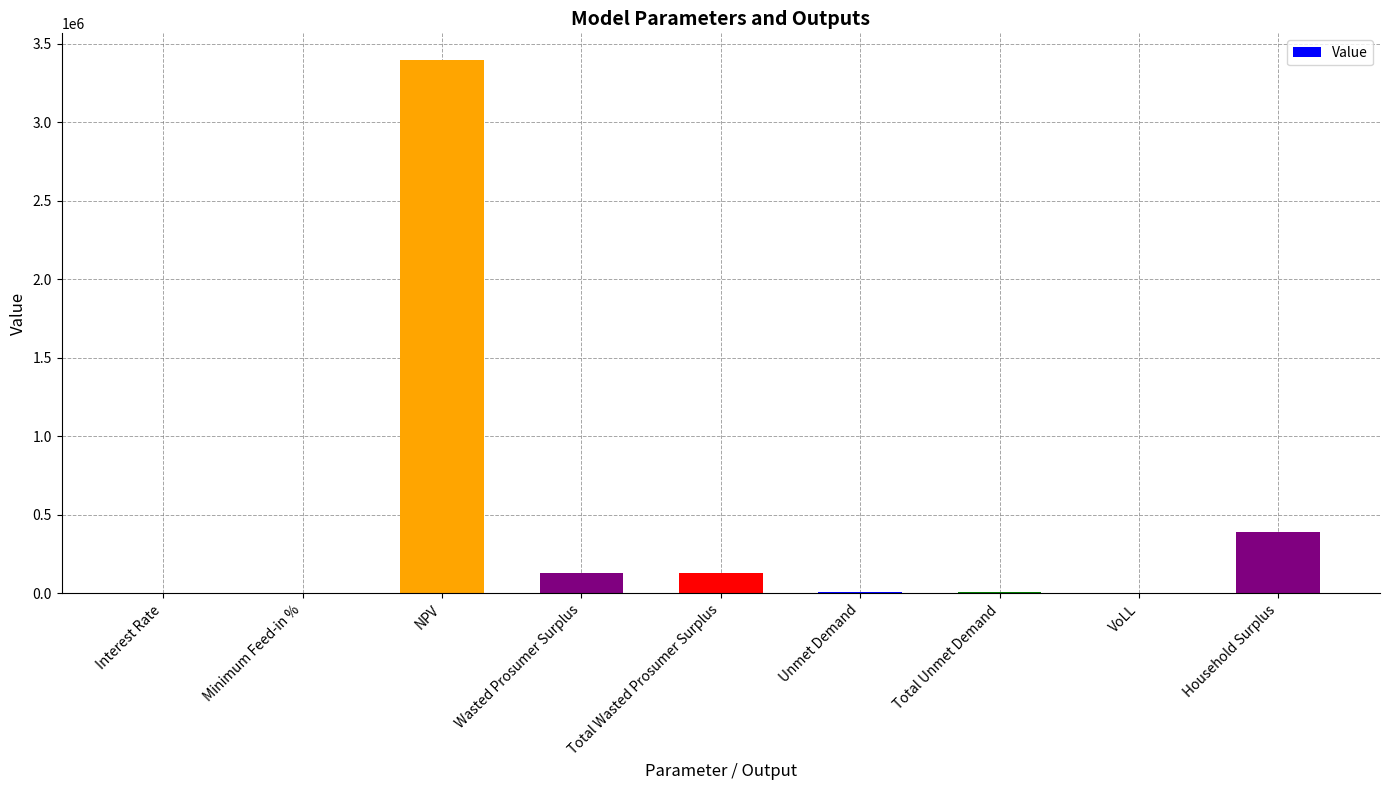

Are the bars grouped side by side (vs. stacked)?

No